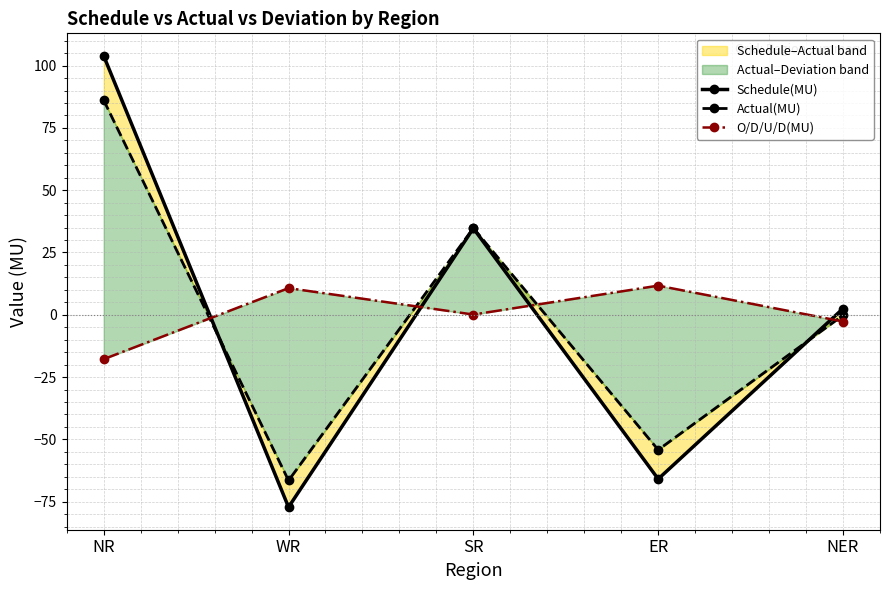

What is the label of the 5th point from the left?

NER